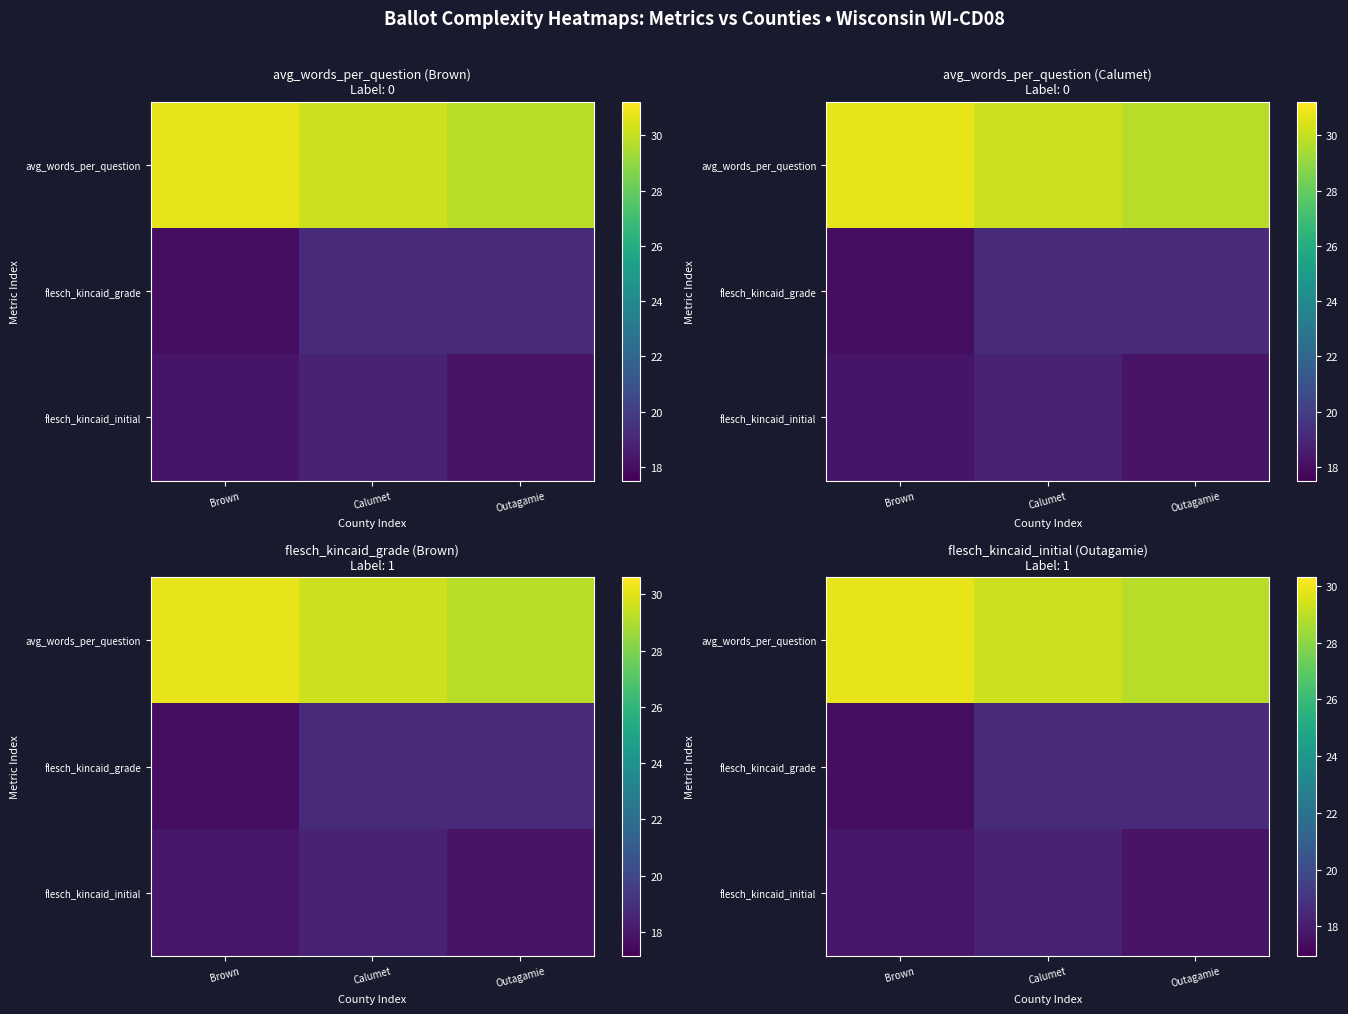

At which label does flesch_kincaid_initial reach its peak?

Calumet